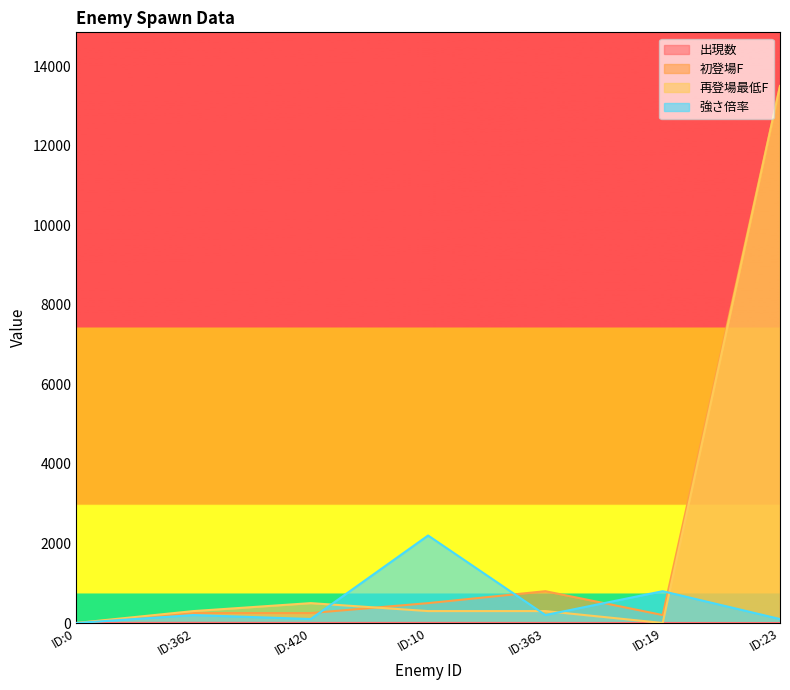

What position from the right is ID:10?

4